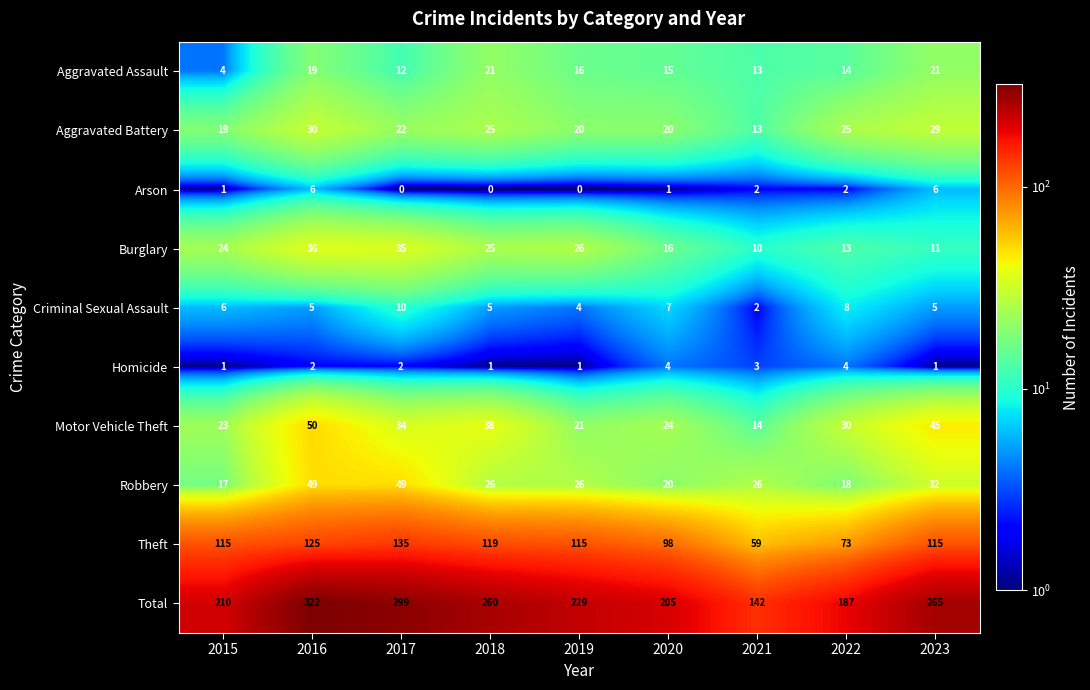

At how many categories does at least one series exceed 198?

7